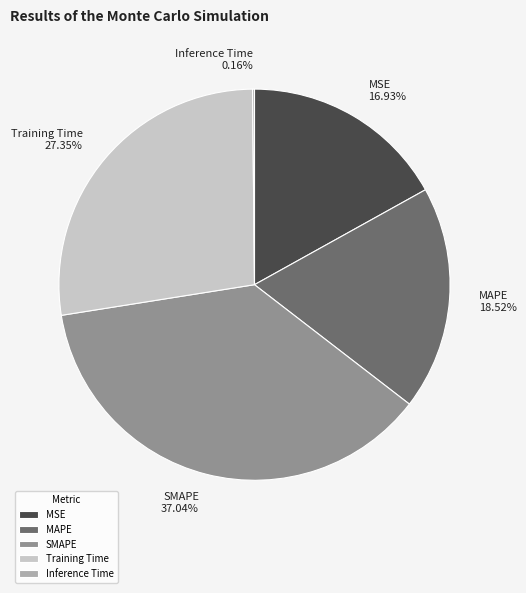

Is there any slice that represents more than half of the pie?

No